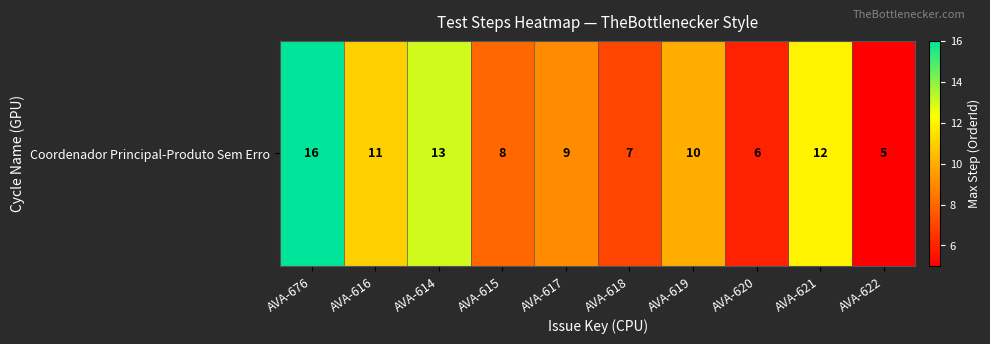

At which category does the chart reach its peak across all series?

AVA-676